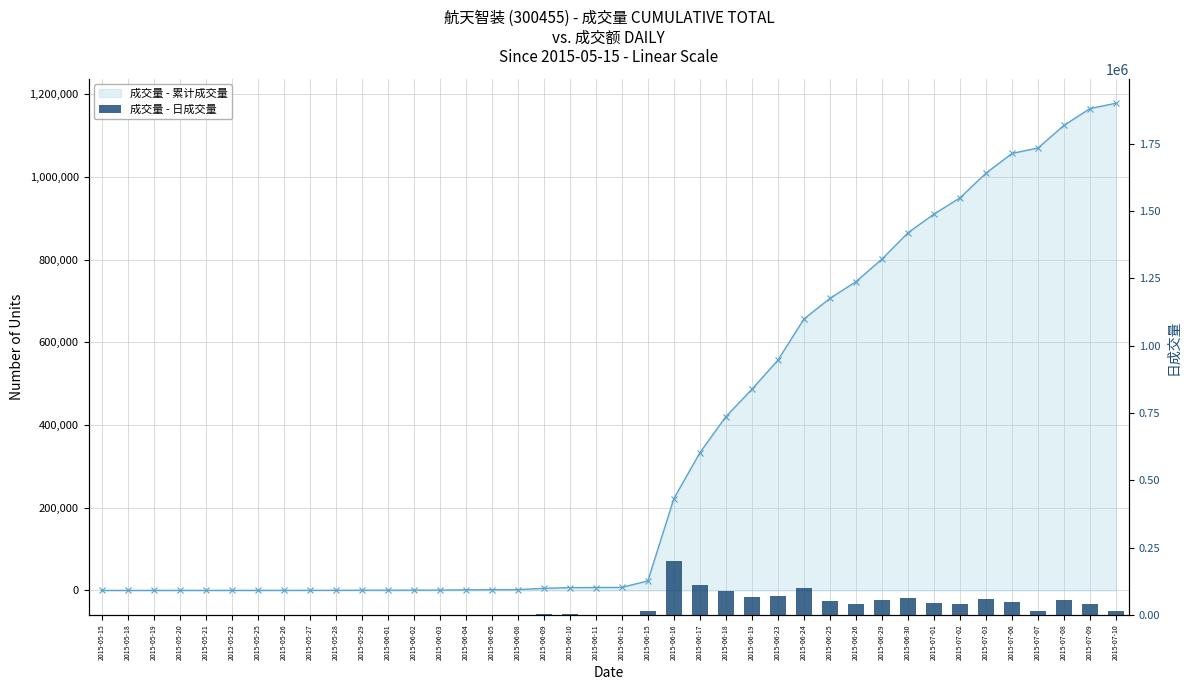

What is the total value across all series at 2015-05-21?

206